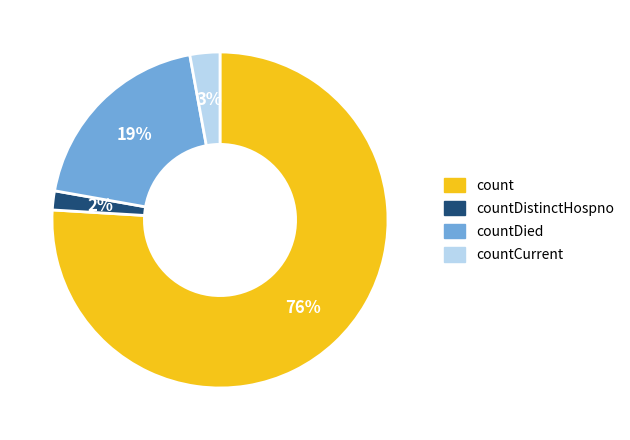

To the nearest percent, what is the difference between the largest and smallest slice percentages?

74%